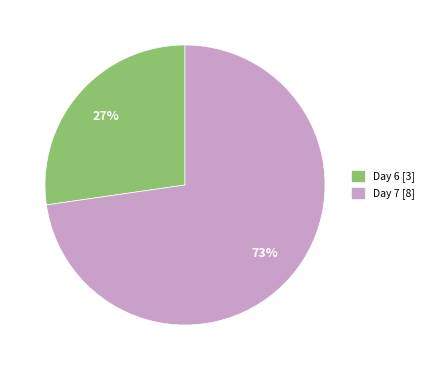

To the nearest percent, what is the average slice percentage?

50%